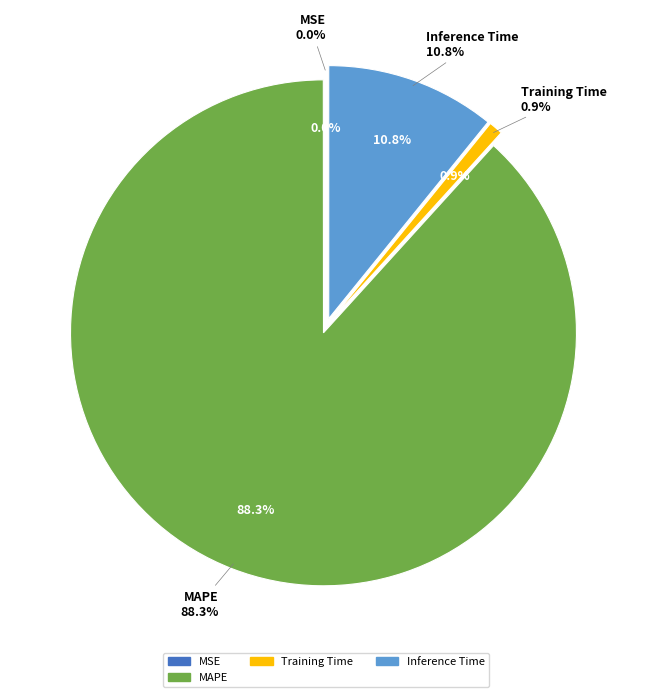

Does any single category account for the majority?

Yes